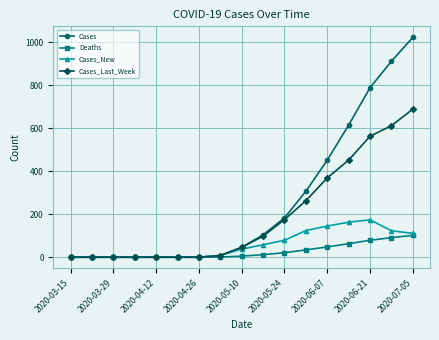

Is this an area chart (filled region under the line)?

No